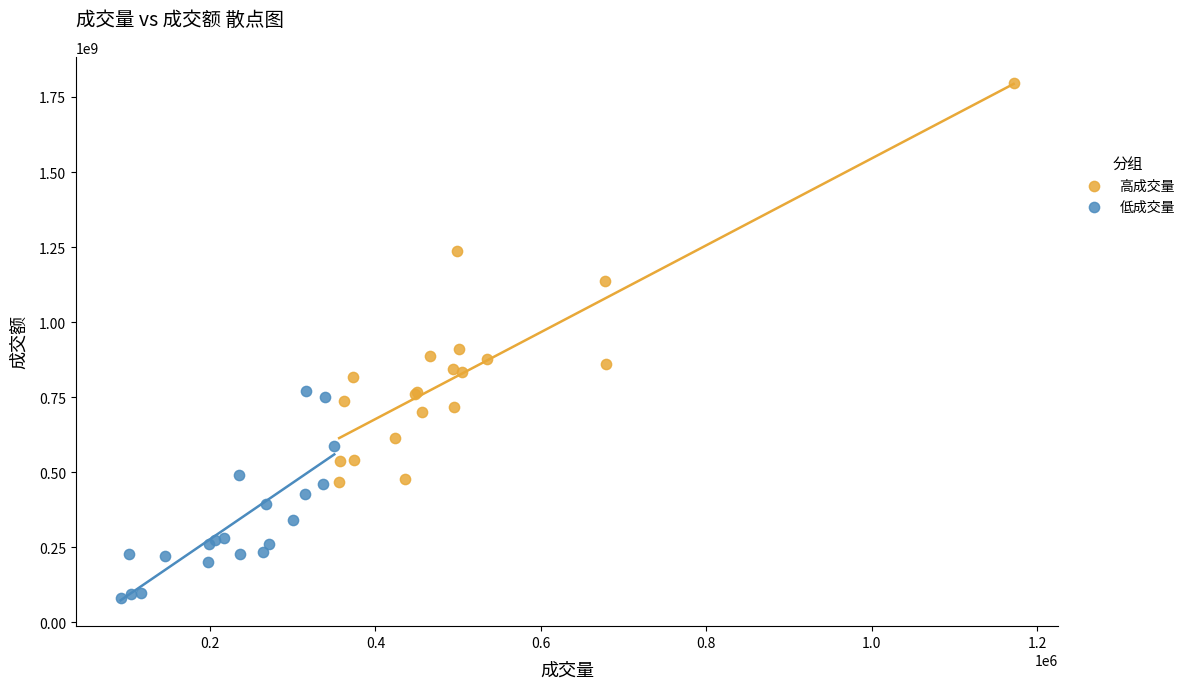

Which series contains the highest Y value?

高成交量